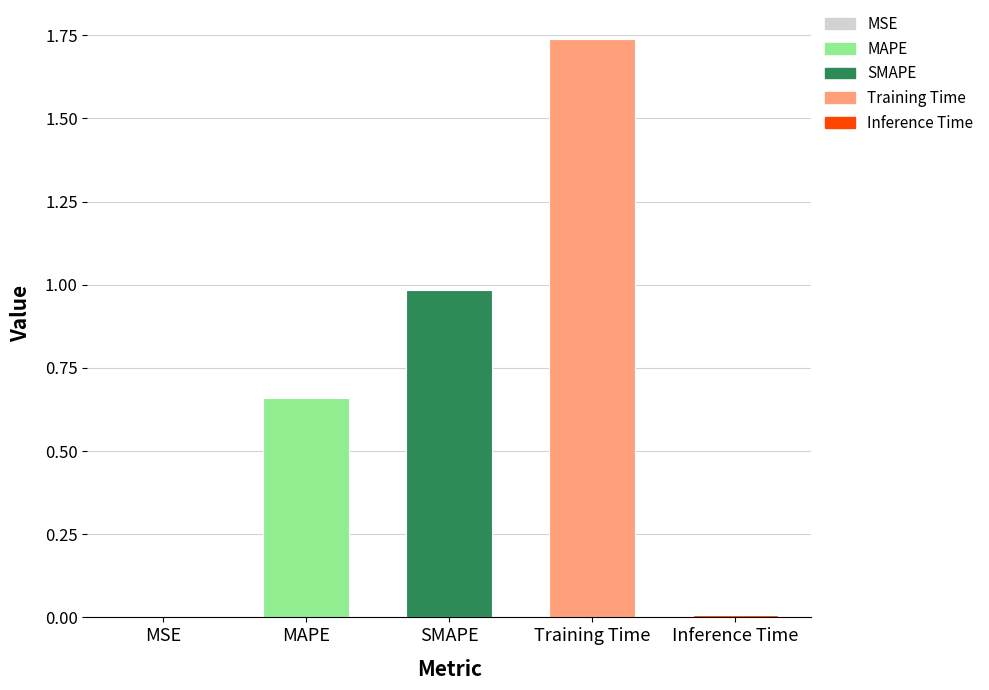

What is the change in value from MSE to MAPE?

+0.7